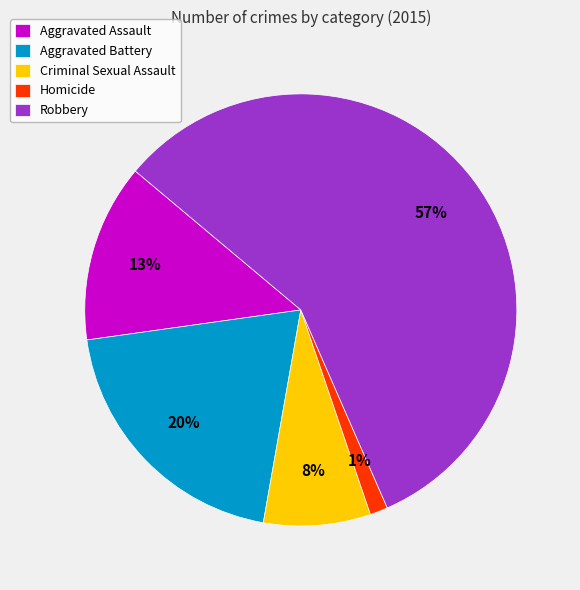

Is there any slice that represents more than half of the pie?

Yes